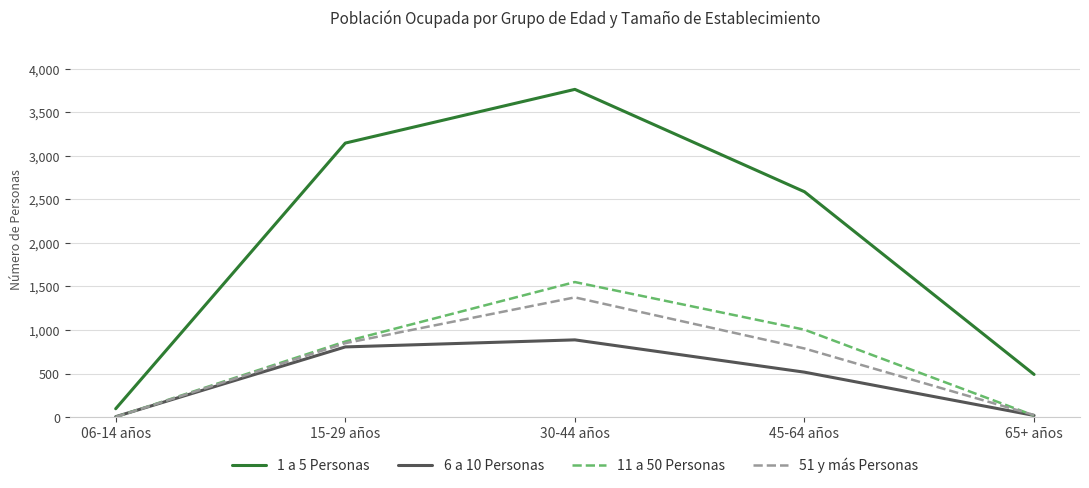

Does the chart display data point markers on the line(s)?

No